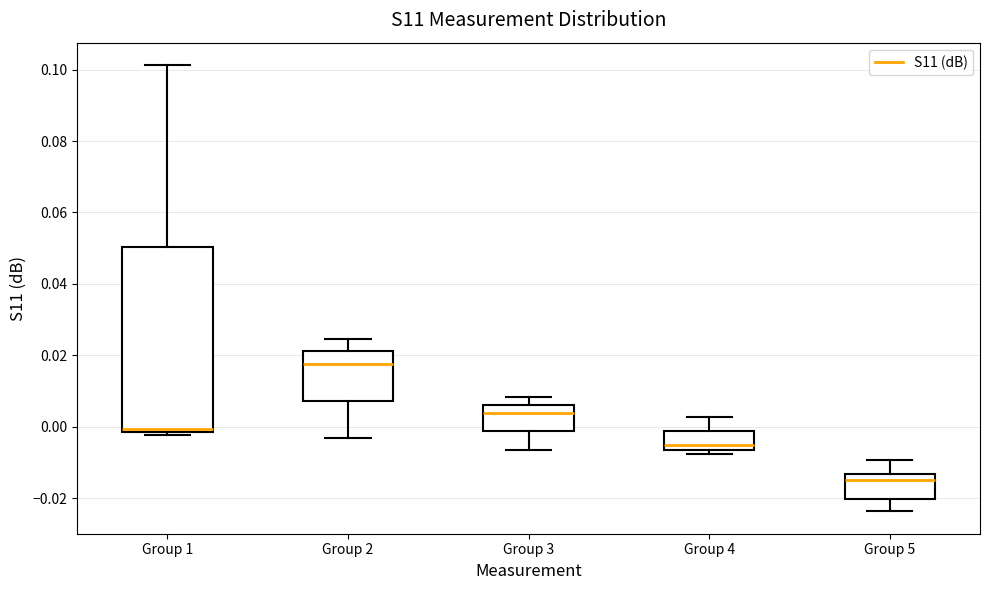

Reading left to right, read every box against the y-axis: the position of its median line, the range the box covers, and the ends of its whiskers. The values are not printed on the chart, so give them approximately, as read against the axis.

Group 1: median 0.000, box -0.002 to 0.050, whiskers -0.002 (just below the box's lower edge) to 0.102
Group 2: median 0.018, box 0.008 to 0.022, whiskers -0.004 to 0.024
Group 3: median 0.004, box -0.002 to 0.006, whiskers -0.006 to 0.008
Group 4: median -0.006 (just above the box's lower edge), box -0.006 to -0.002, whiskers -0.008 to 0.002
Group 5: median -0.014 (just below the box's upper edge), box -0.020 to -0.014, whiskers -0.024 to -0.010